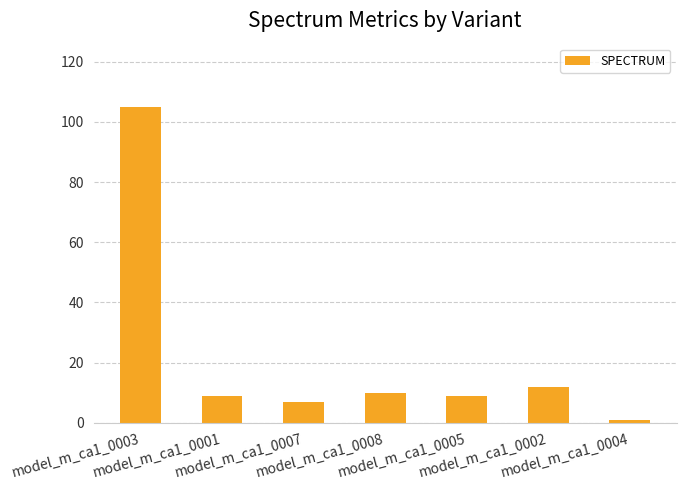

Reading right to left, transcribe all the data shown in this chart.

model_m_ca1_0004=1	model_m_ca1_0002=12	model_m_ca1_0005=9	model_m_ca1_0008=10	model_m_ca1_0007=7	model_m_ca1_0001=9	model_m_ca1_0003=105